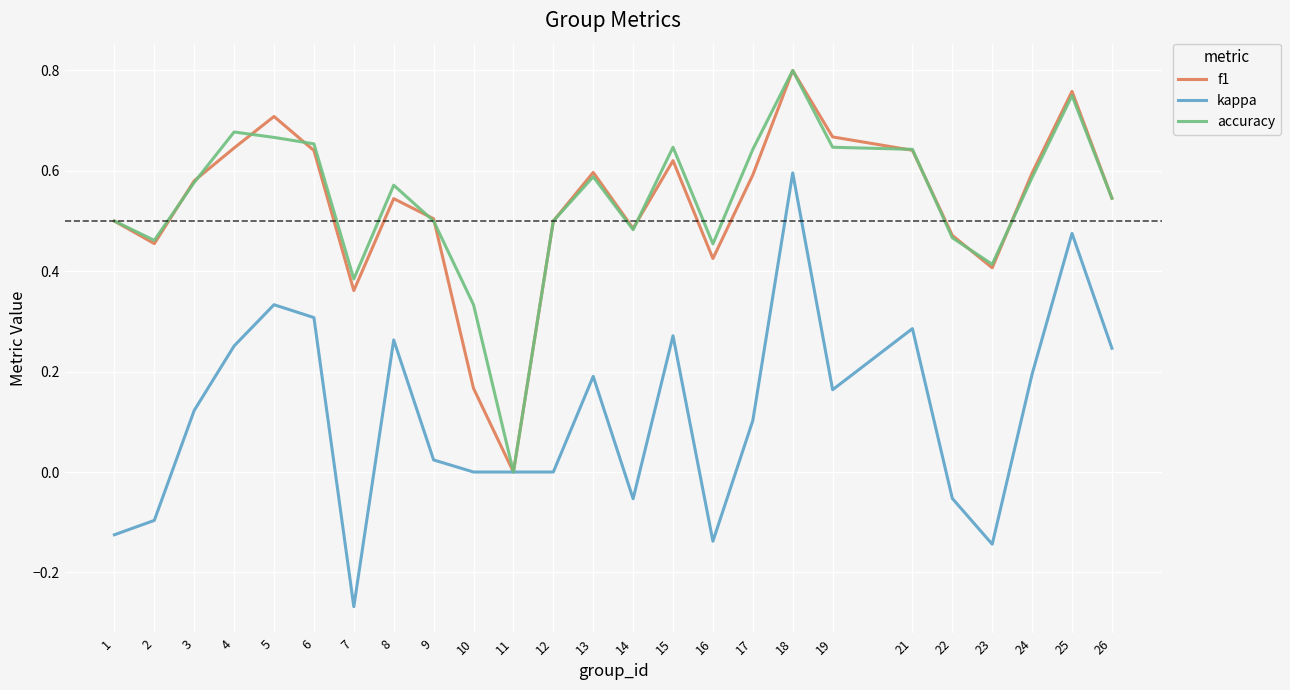

Between 5 and 19, which series saw the biggest shift?

kappa